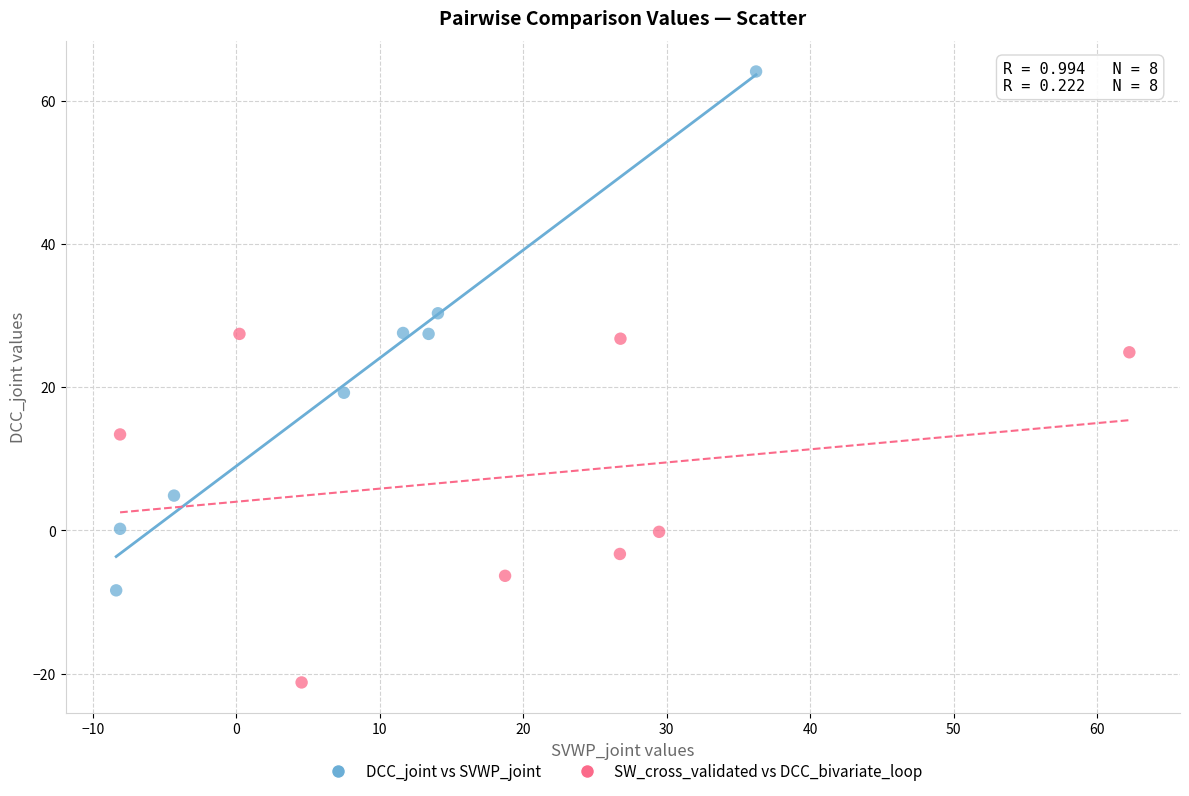

Which series has the largest Y range (max minus min)?

DCC_joint vs SVWP_joint